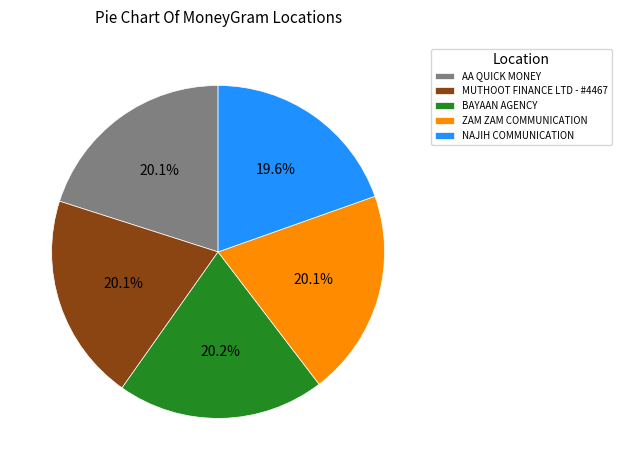

Is ZAM ZAM COMMUNICATION the majority of the pie?

No